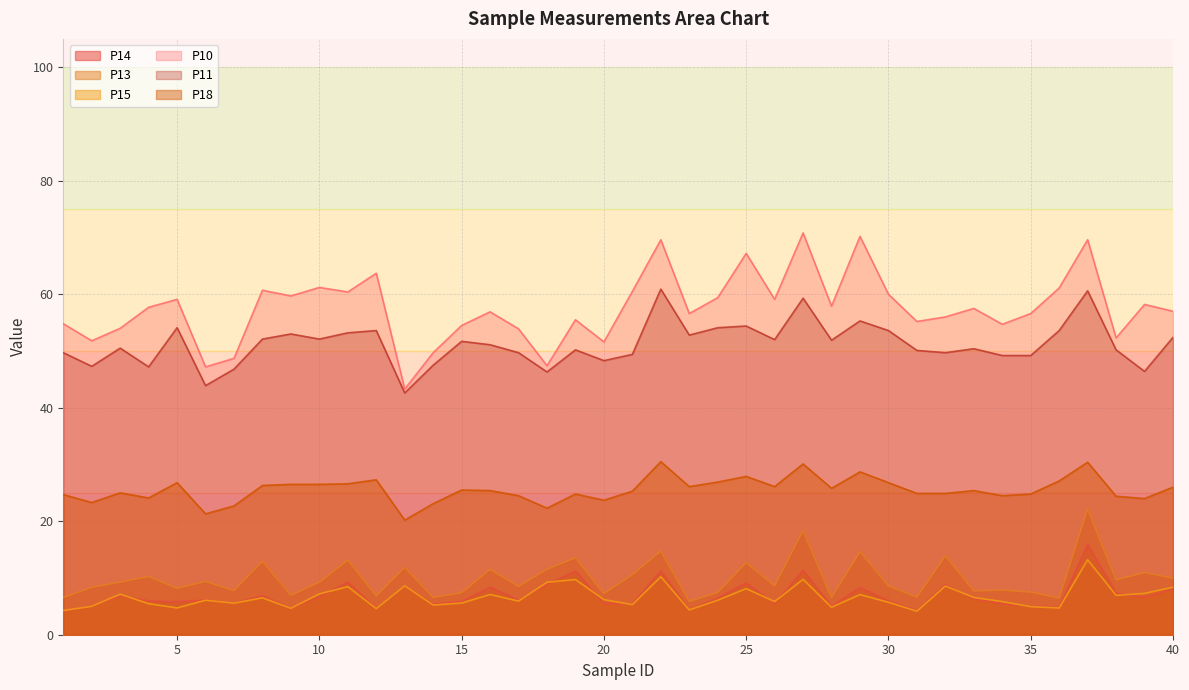

In P13, how many points are lower than both neighbors (excluding endpoints)?

14